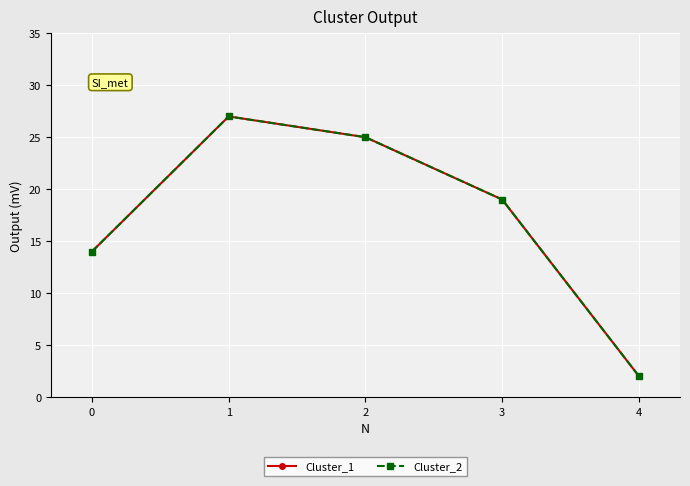

Does the chart have visible grid lines?

Yes